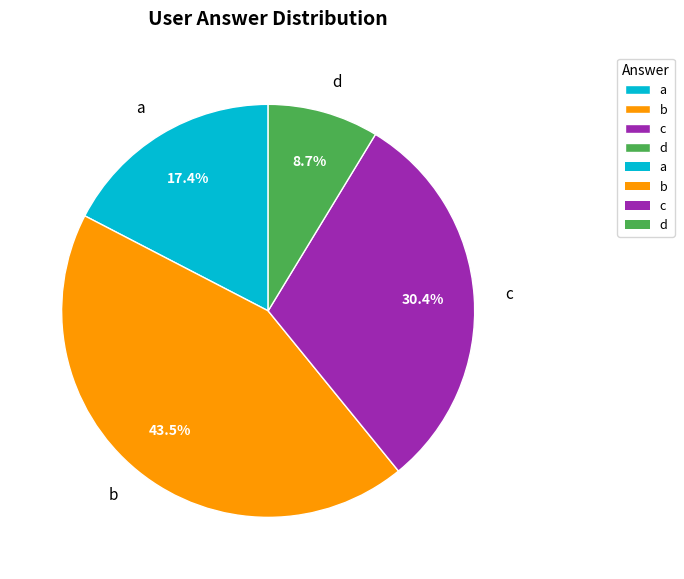

Is d the majority of the pie?

No